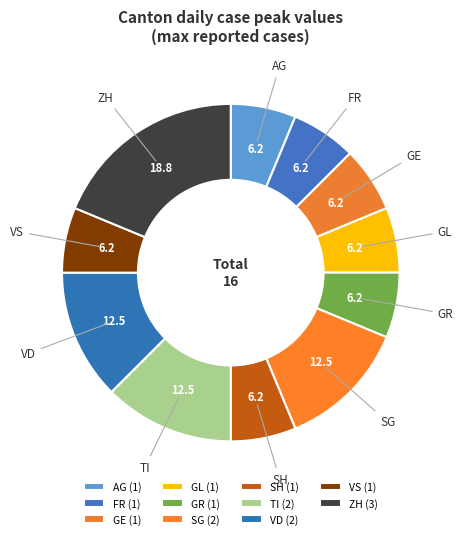

How many segments does this pie chart have?

11